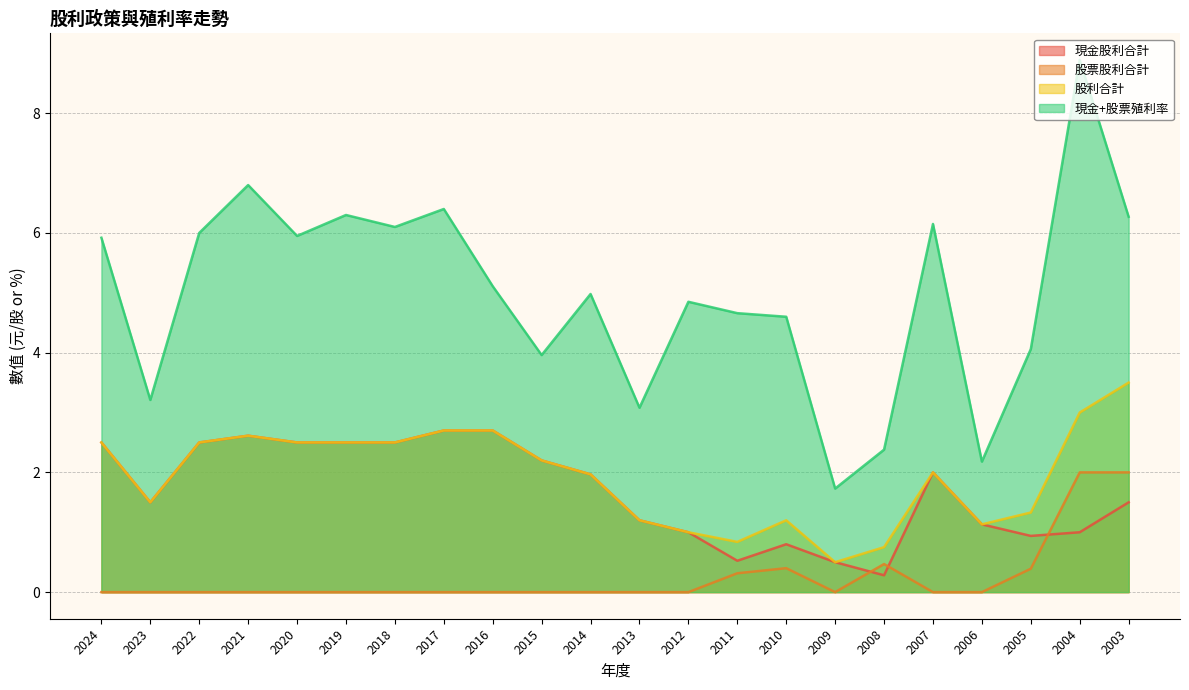

How many values in the 現金+股票殖利率 series are below 5?

11